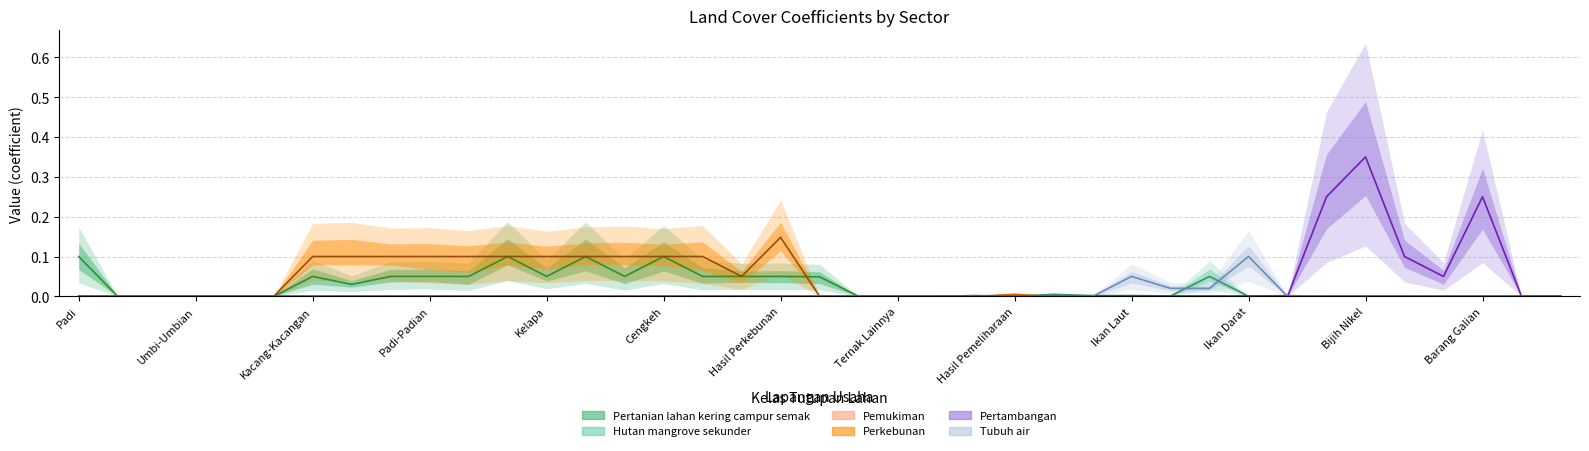

True or false: Pertanian lahan kering campur semak has a value of 0.0 at 34.

True